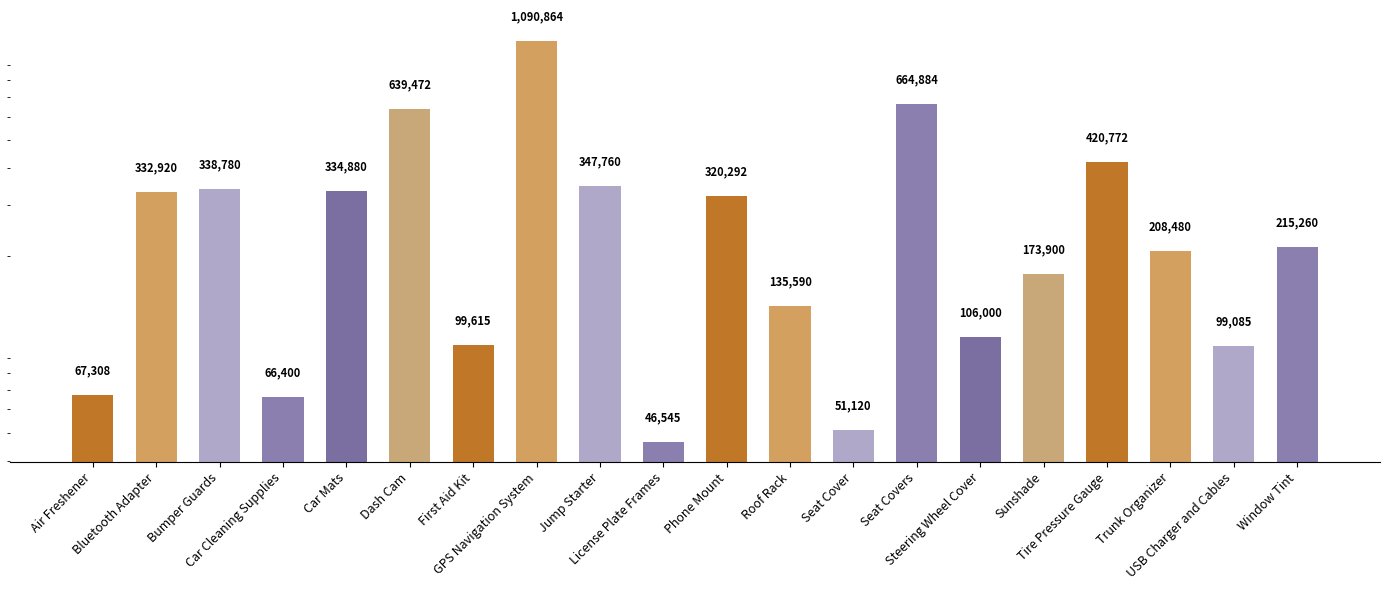

Where does the data first go above 215260?

Bluetooth Adapter